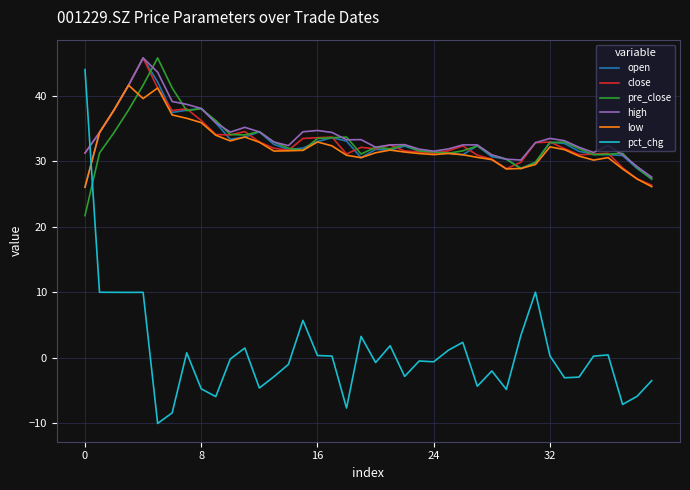

Which series has the largest range (max minus min)?

pct_chg